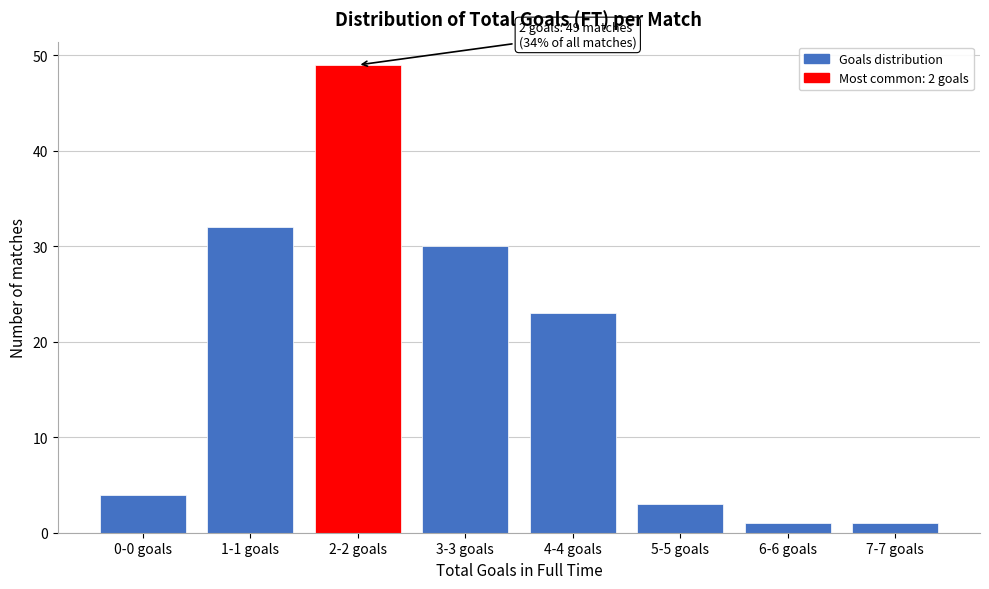

Reading left to right, list all the values displayed in this chart.

0-0 goals=4	1-1 goals=32	2-2 goals=49	3-3 goals=30	4-4 goals=23	5-5 goals=3	6-6 goals=1	7-7 goals=1